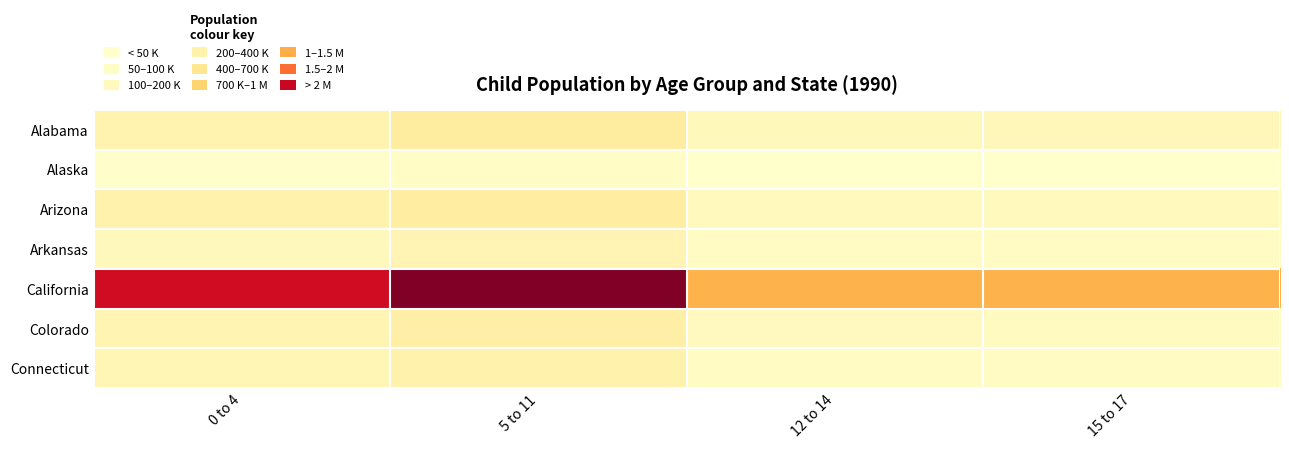

At which category does the chart reach its minimum across all series?

15 to 17